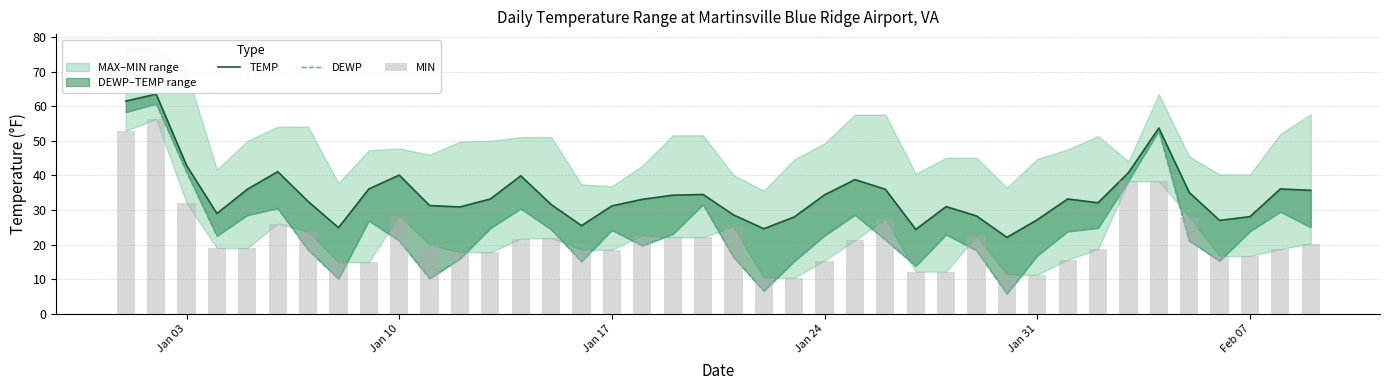

Reading left to right, what are all the values shown in this chart?

TEMP: 61.5	63.5	42.9	29.0	36.0	41.1	32.5	24.9	36.1	40.1	31.3	30.9	33.2	39.9	31.6	25.5	31.2	33.1	34.3	34.5	28.6	24.6	28.0	34.4	38.8	36.0	24.4	31.0	28.3	22.1	27.2	33.2	32.1	40.8	53.7	35.1	27.0	28.1	36.1	35.7
DEWP: 58.3	60.7	41.0	22.5	28.5	30.5	18.5	10.1	26.9	21.1	10.2	15.9	24.7	30.4	24.4	15.1	24.2	19.7	23.0	31.6	16.4	6.6	15.2	22.6	28.6	21.4	13.8	22.9	18.3	5.8	16.8	23.8	24.8	38.4	52.9	21.1	15.3	23.8	29.5	25.0
MIN: 52.9	56.3	32.0	19.0	19.0	26.1	23.7	14.9	14.9	28.4	19.9	17.8	17.8	21.7	21.9	18.5	18.5	22.6	22.1	22.1	25.2	10.4	10.4	15.4	21.2	27.5	12.2	12.2	22.5	11.3	11.3	15.6	18.7	38.3	38.3	28.0	16.7	16.7	18.7	20.3